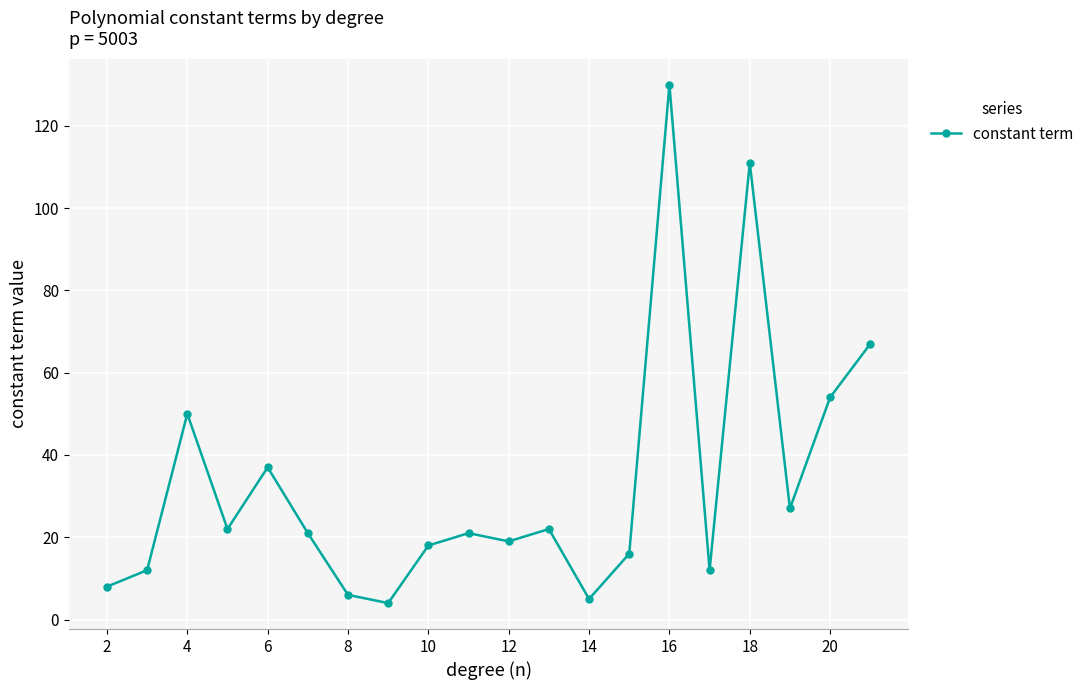

What is the greatest value displayed?

130